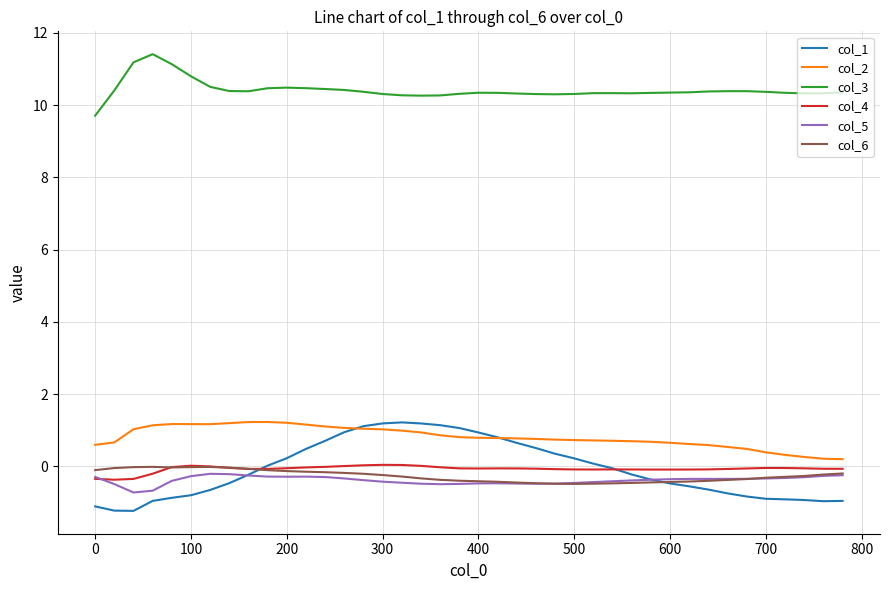

Does the chart have visible grid lines?

Yes